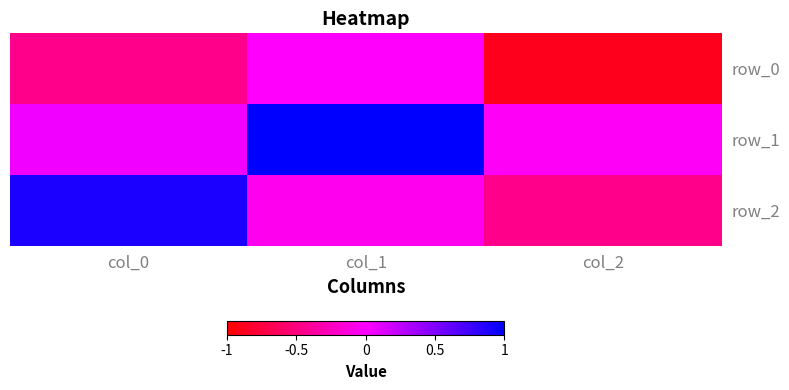

Which has a higher value, col_0 or col_1?

col_1